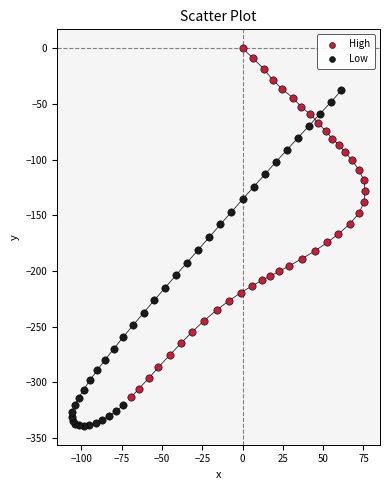

Which series contains the highest Y value?

High